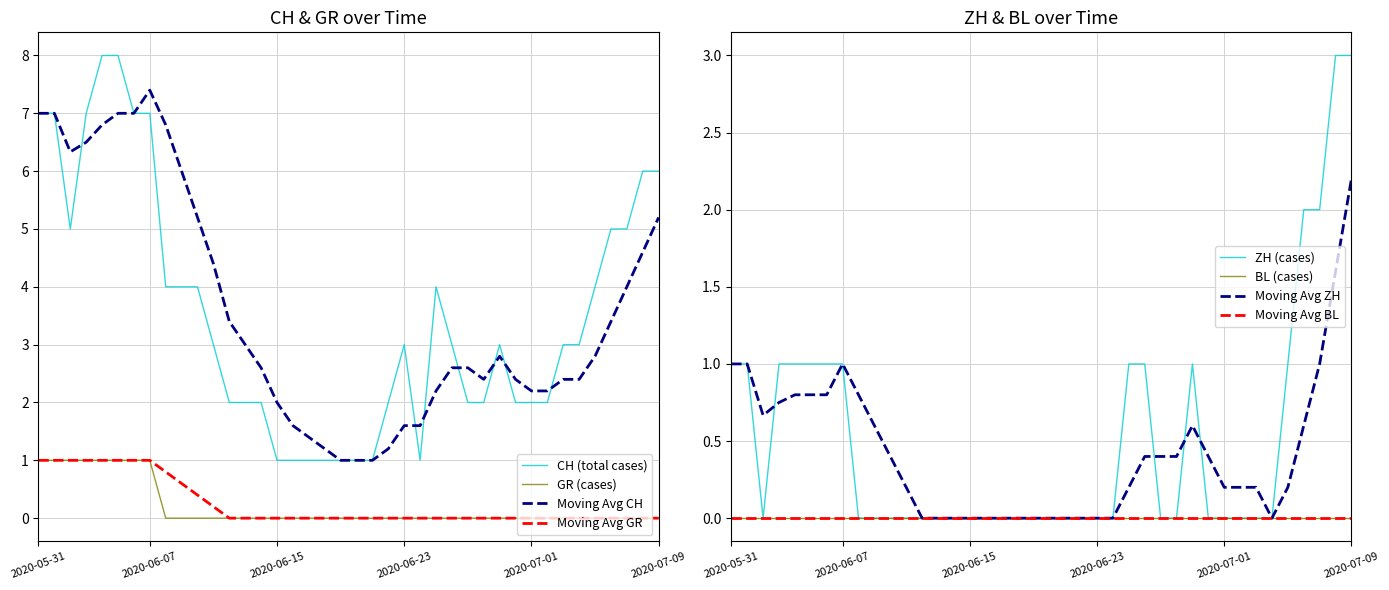

At 2020-06-06, list the series in order from smallest to largest.

GR, ZH, CH